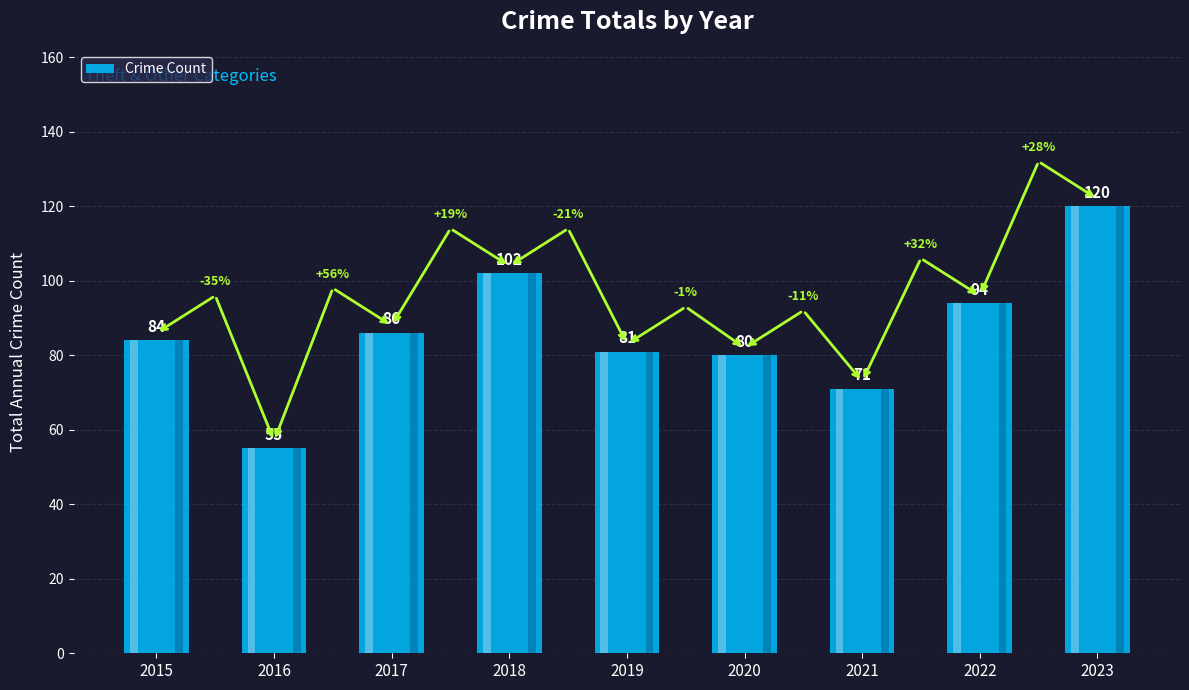

How many series are shown in this chart?

1